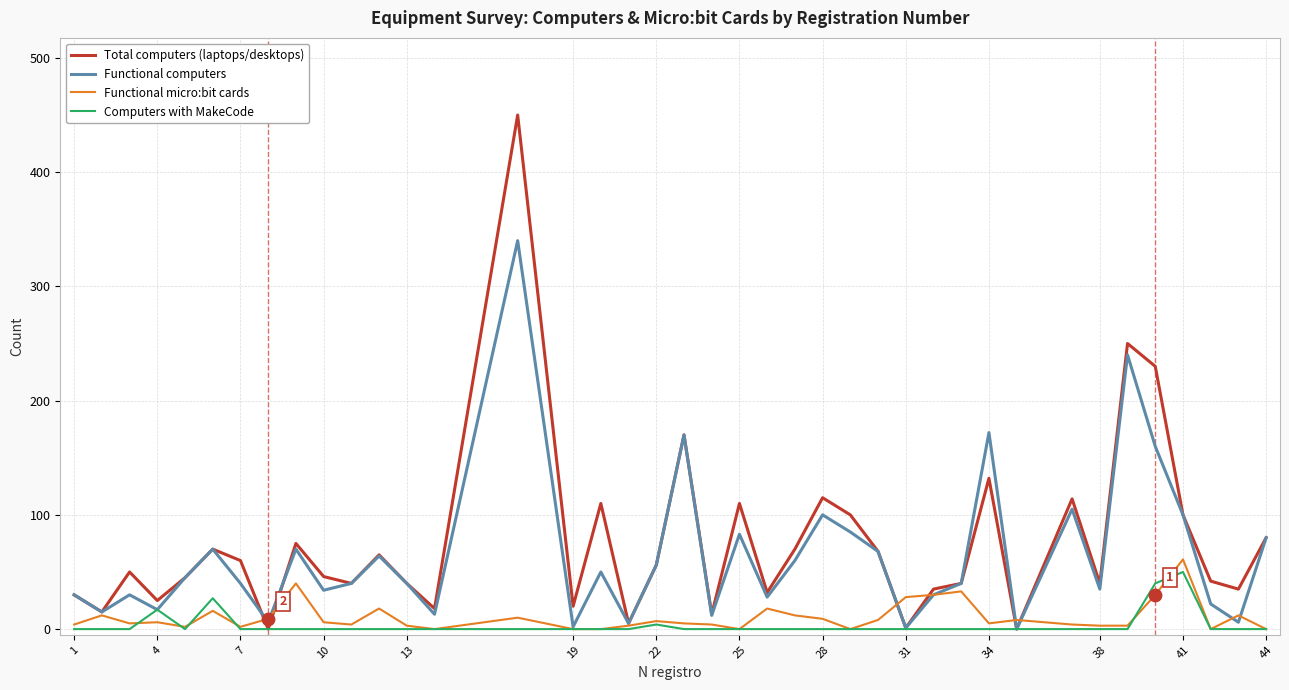

Which series has the largest range (max minus min)?

Total computers (laptops/desktops)